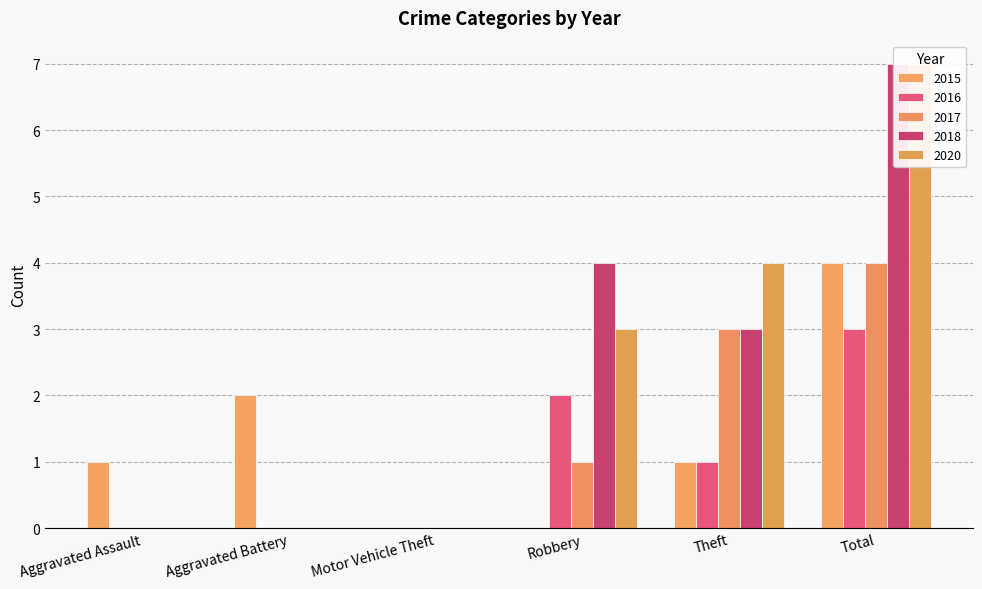

What is the difference between the second highest and minimum values in the 2015 series?

2